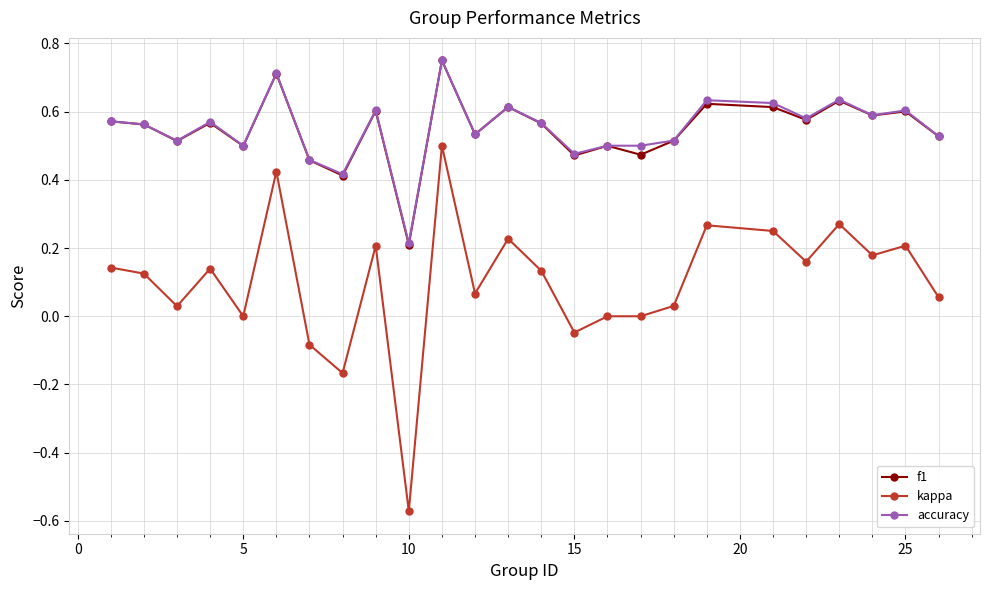

True or false: kappa and accuracy intersect in this chart.

False